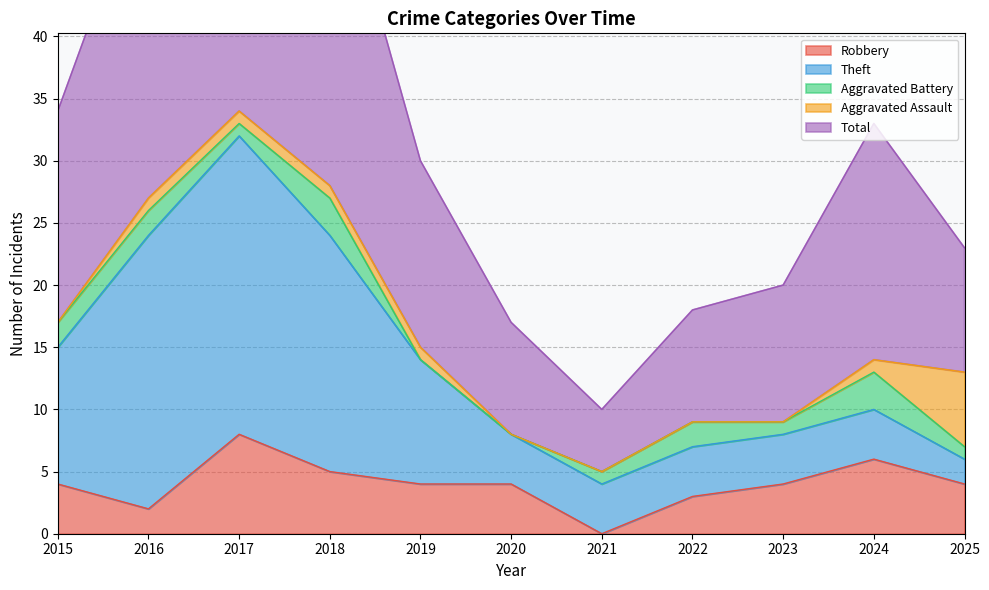

What is the difference between the Total values at 2018 and 2025?

18